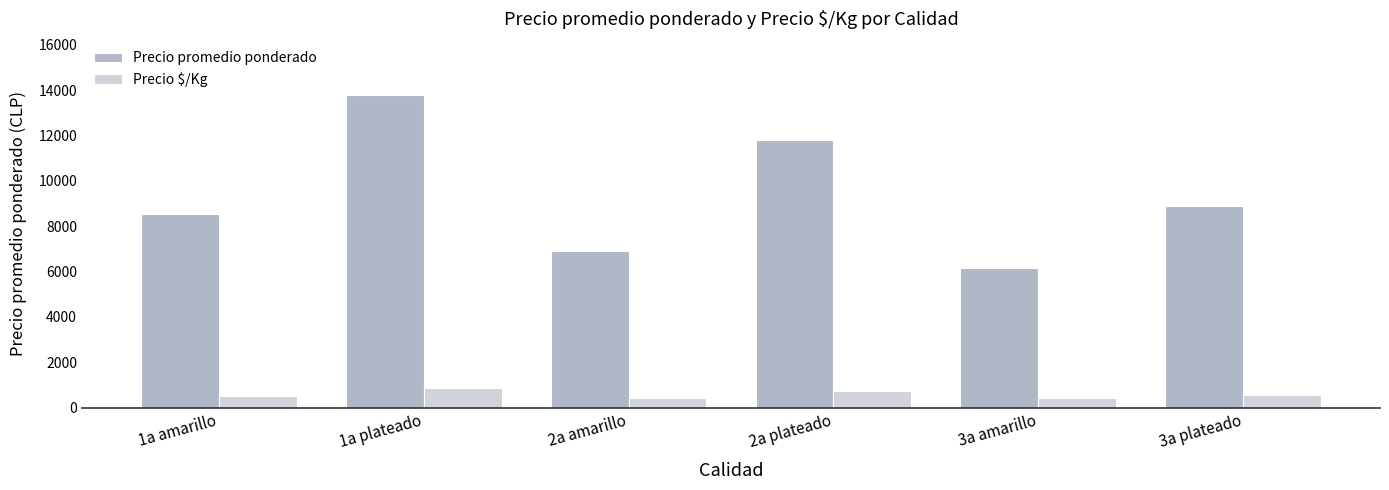

The value of Precio promedio ponderado at 3a plateado is 14848. True or false?

False